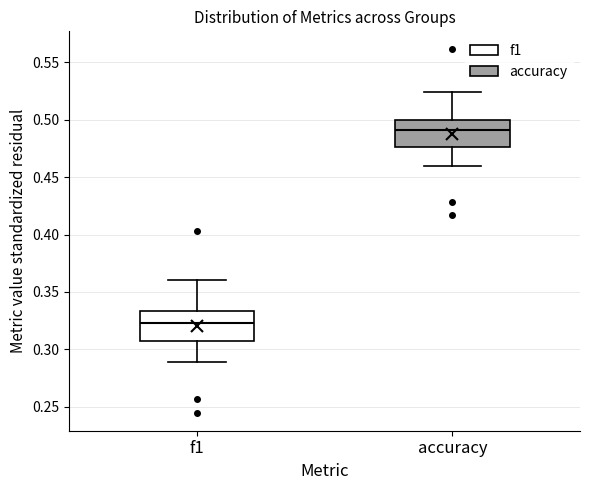

Reading left to right, read every box against the y-axis: the position of its median line, the range the box covers, and the ends of its whiskers. The values are not printed on the chart, so give them approximately, as read against the axis.

f1: median 0.325, box 0.305 to 0.335, whiskers 0.290 to 0.360
accuracy: median 0.490, box 0.475 to 0.500, whiskers 0.460 to 0.525